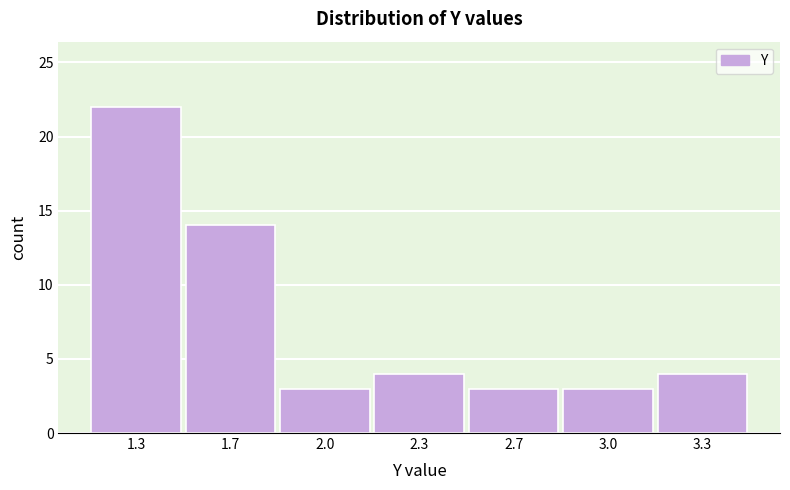

Reading left to right, transcribe all the data shown in this chart.

22	14	3	4	3	3	4